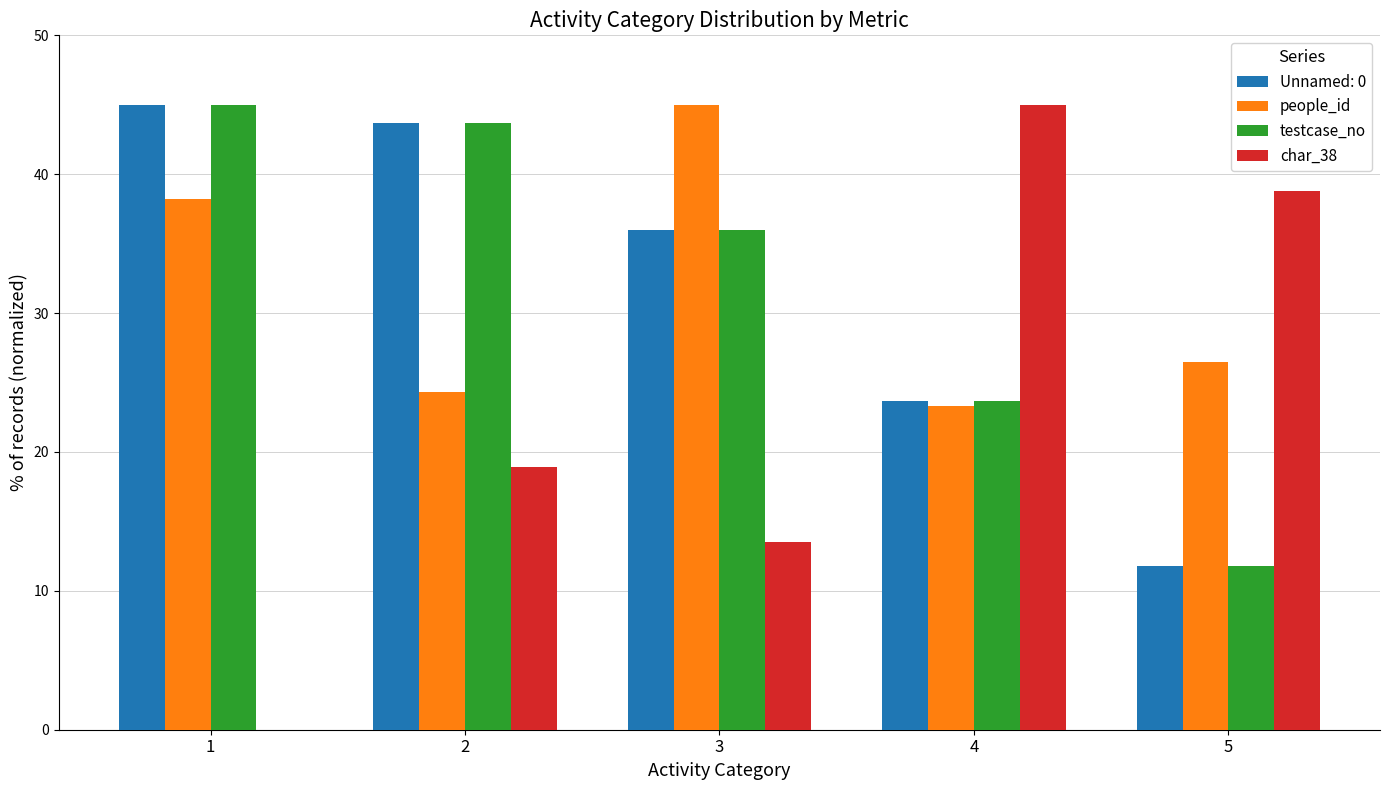

What are all the series names shown in the legend?

Unnamed: 0, people_id, testcase_no, char_38